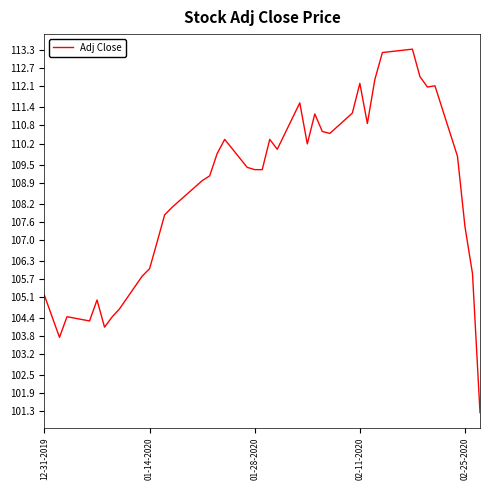

What is the smallest value displayed?

101.3